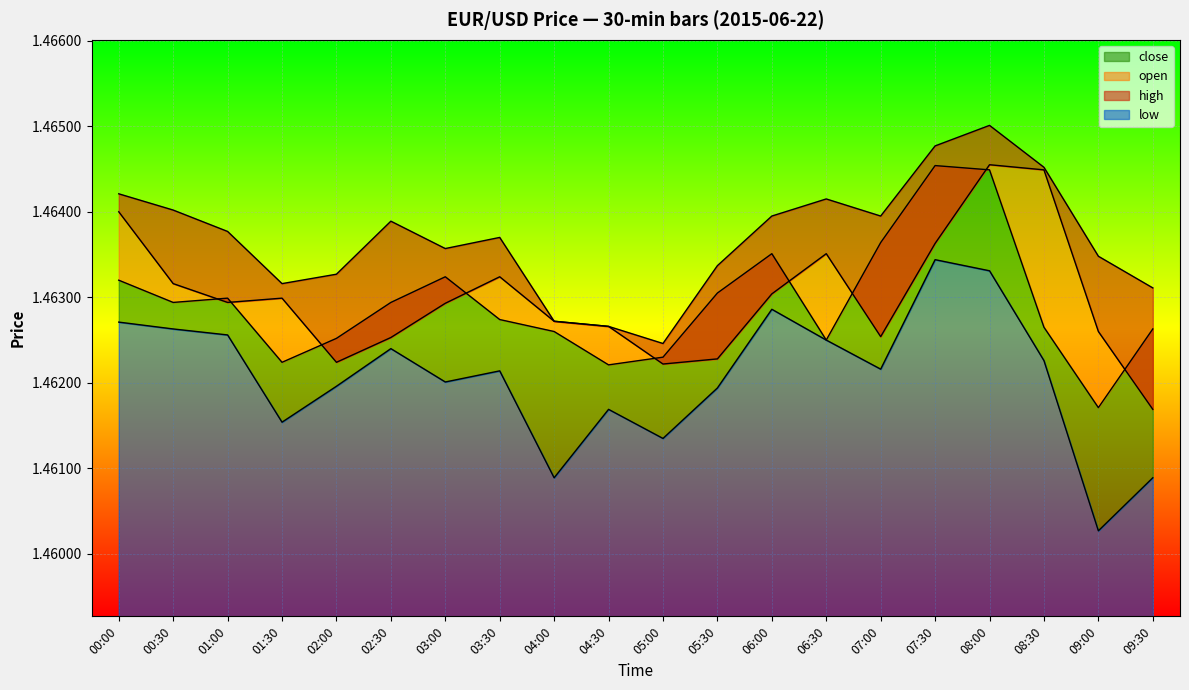

Between 05:00 and 06:30, which series saw the biggest shift?

high